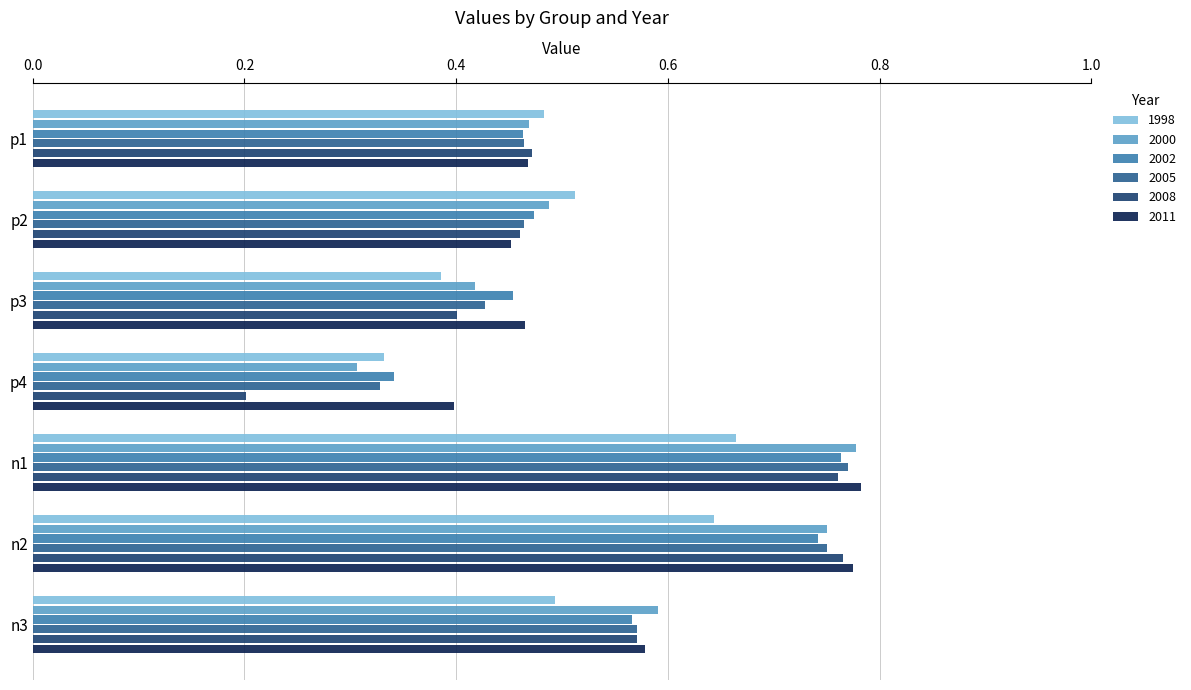

Count the number of categories in the chart.

7